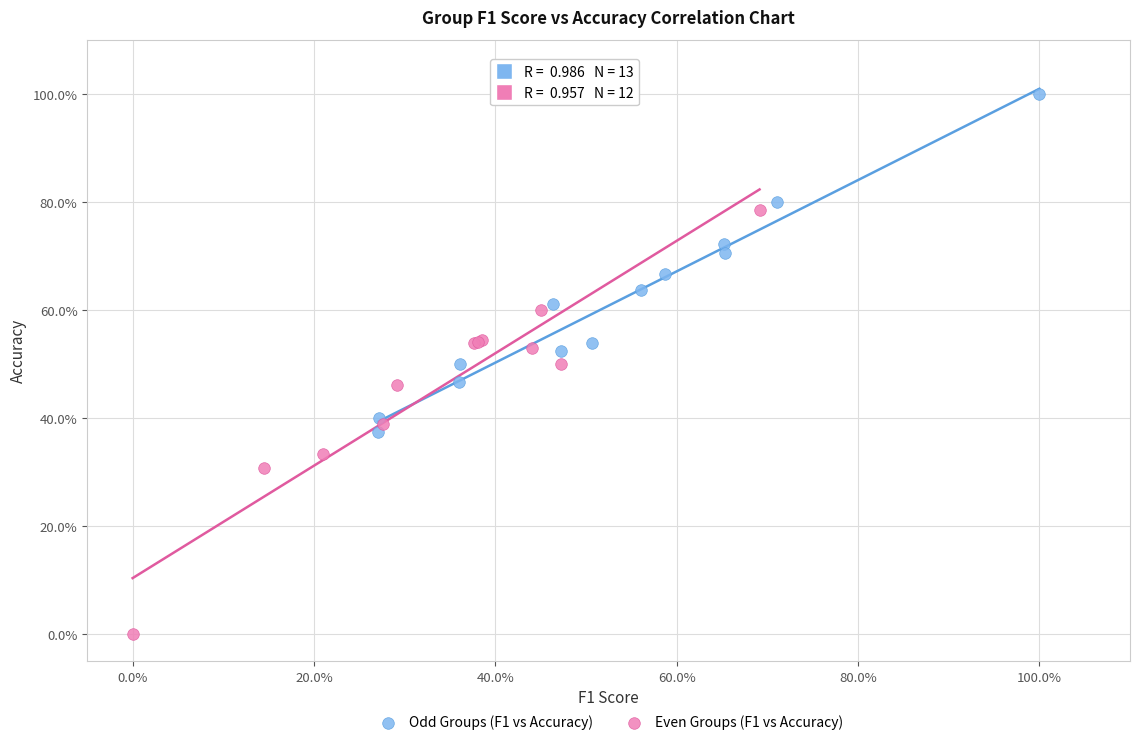

Which series has the largest Y range (max minus min)?

Even Groups (F1 vs Accuracy)